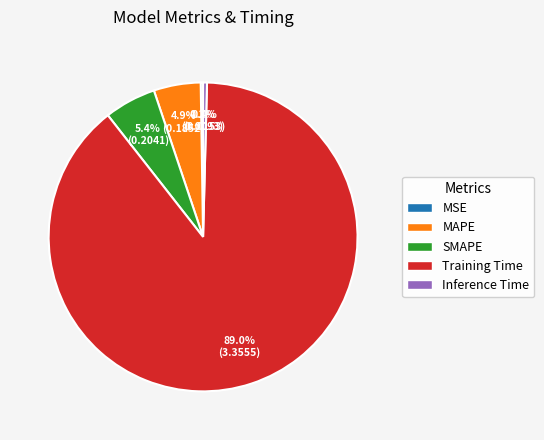

Between SMAPE and Training Time, which is larger?

Training Time